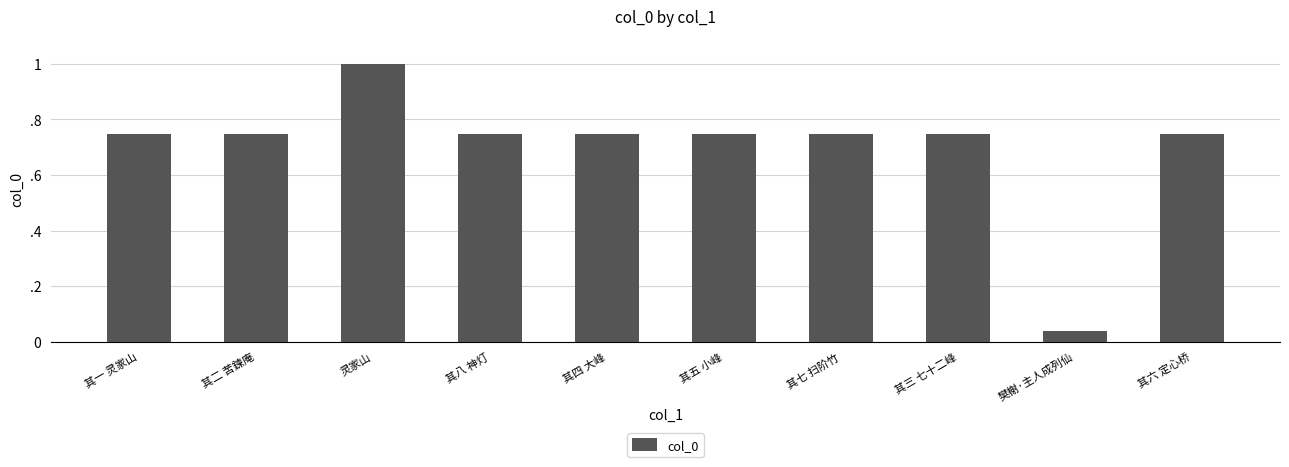

Does the chart contain any negative values?

No